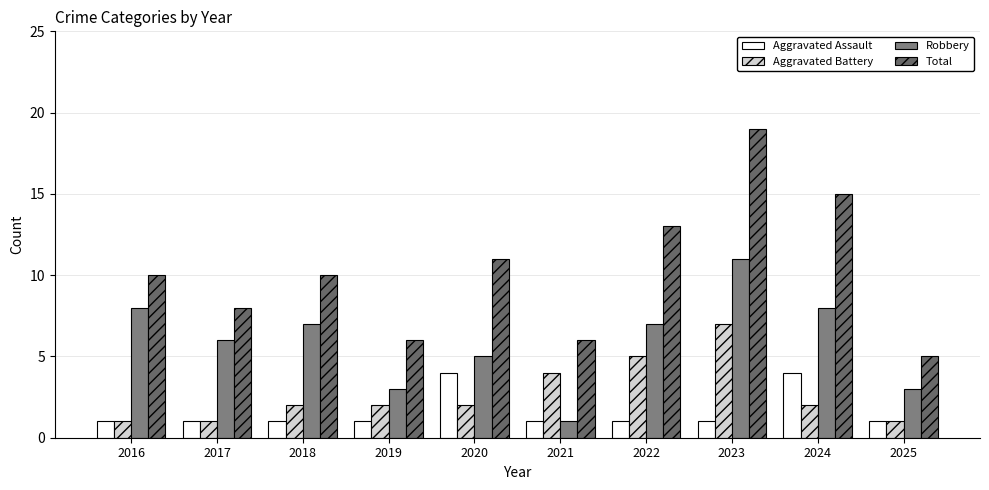

Which category has the highest value in the Total series?

2023